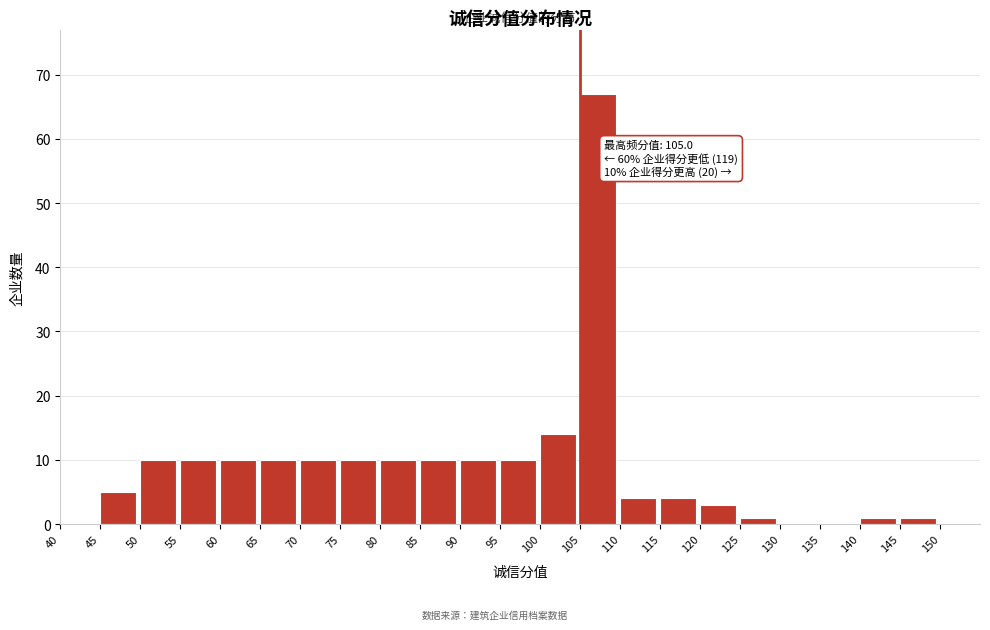

Which range on the x-axis has the tallest bar?

105 to 110